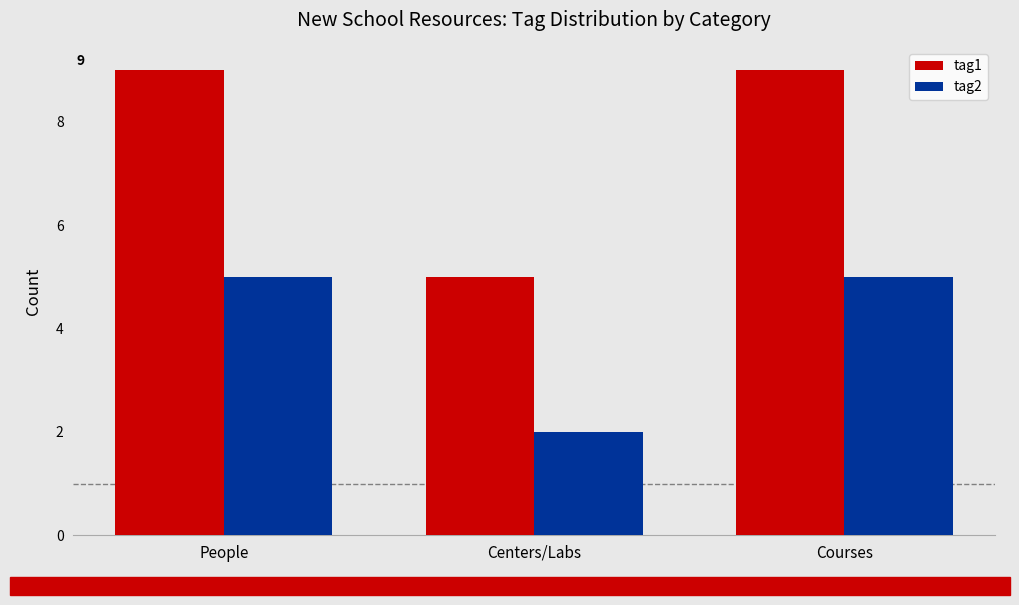

What are all the series names shown in the legend?

tag1, tag2